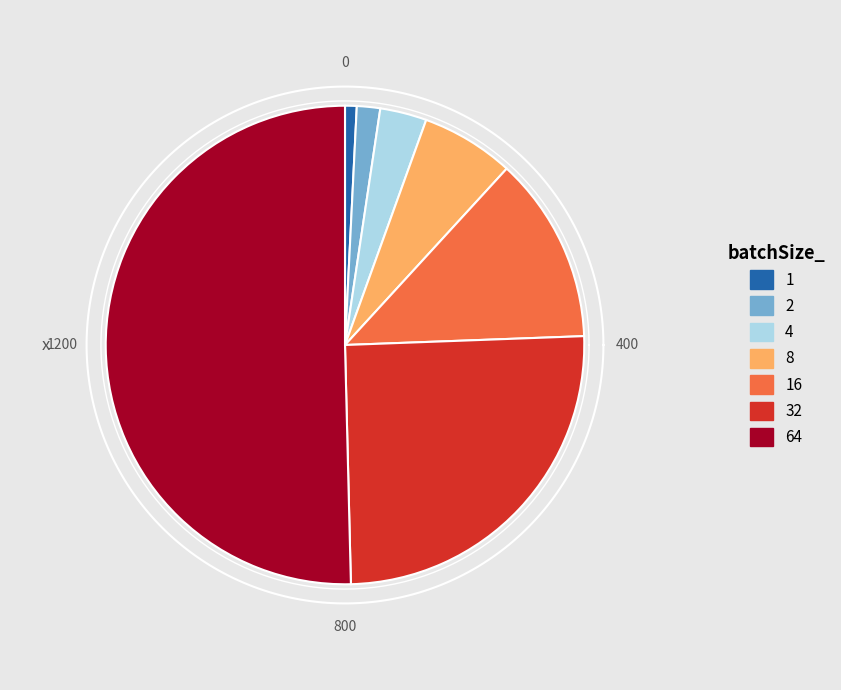

True or false: 64 accounts for 61% of the total.

False